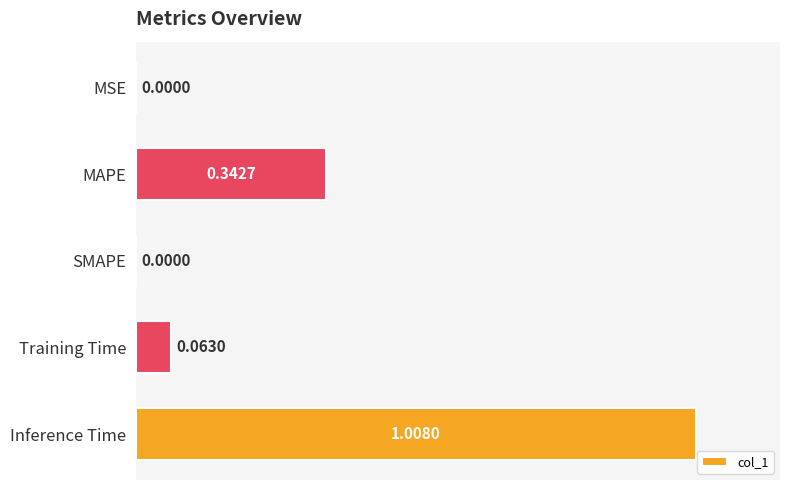

Which category has the highest value across all series?

Inference Time